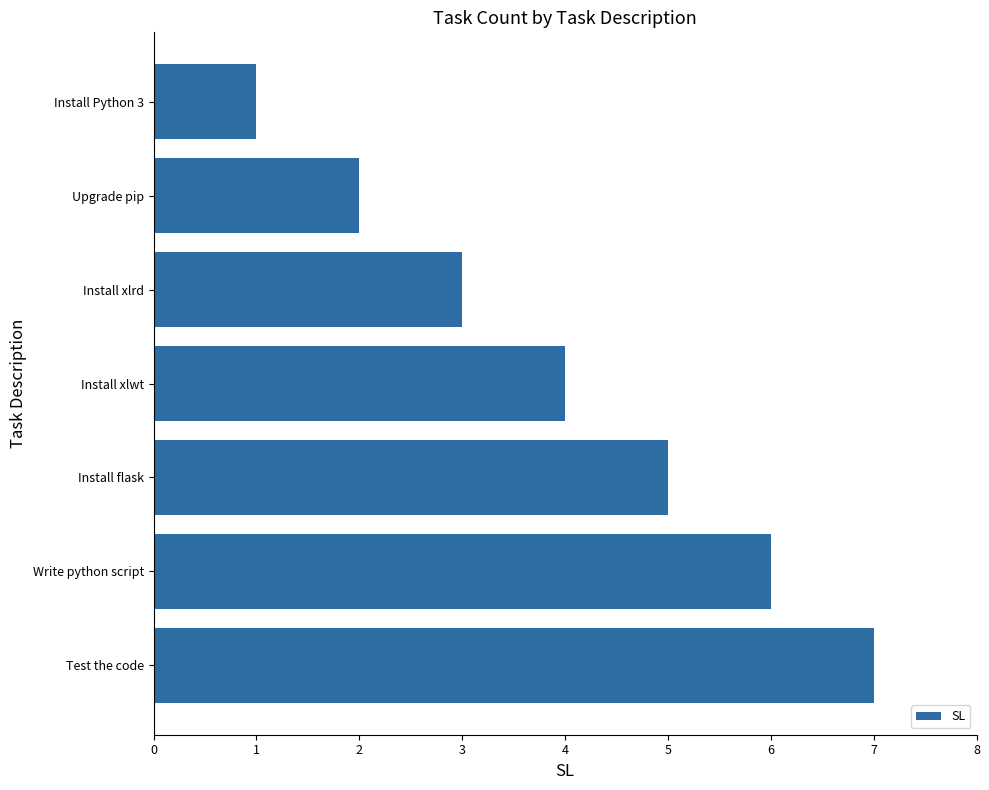

How many values are below 4?

3